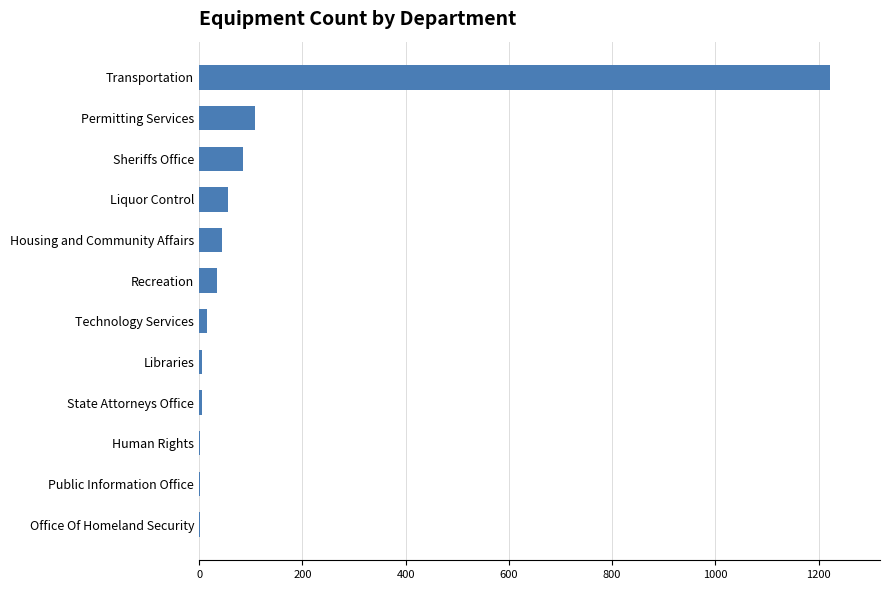

Where is the data nearest to the value 611?

Permitting Services